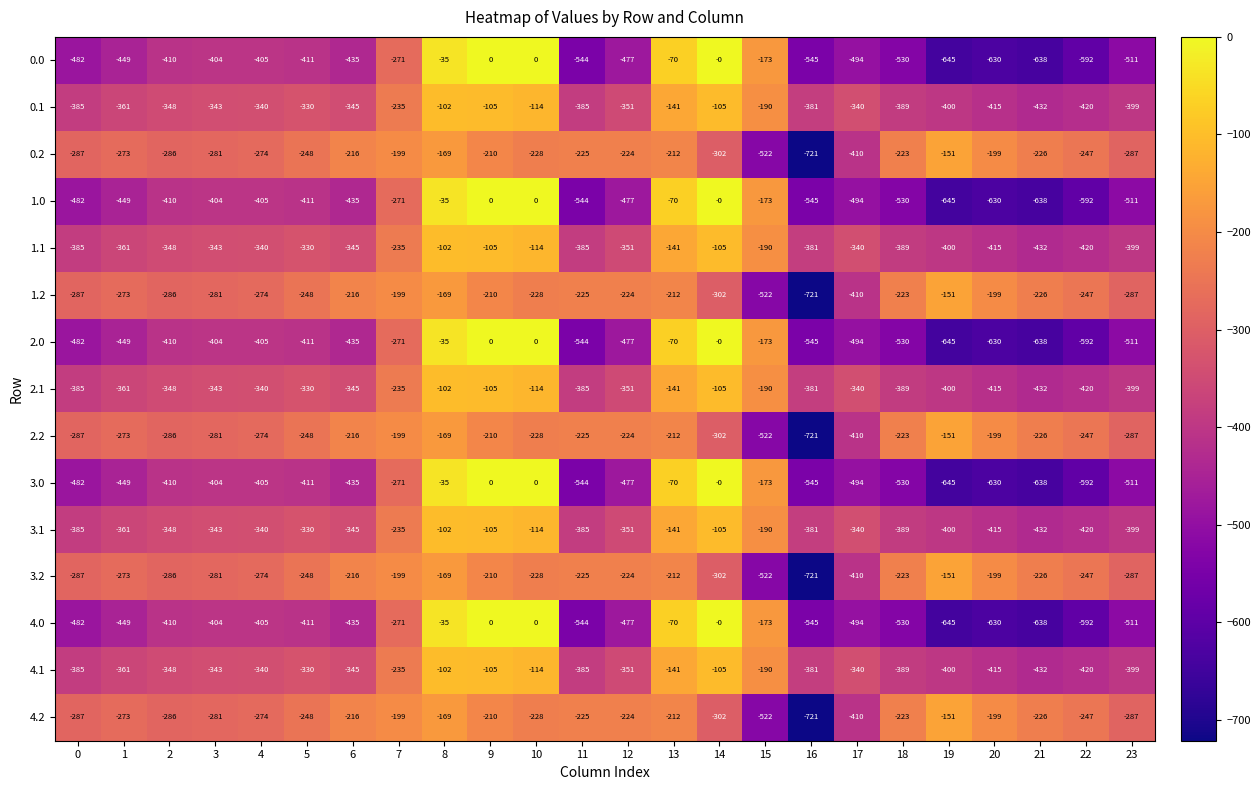

At which category is the sum across all series the highest?

8